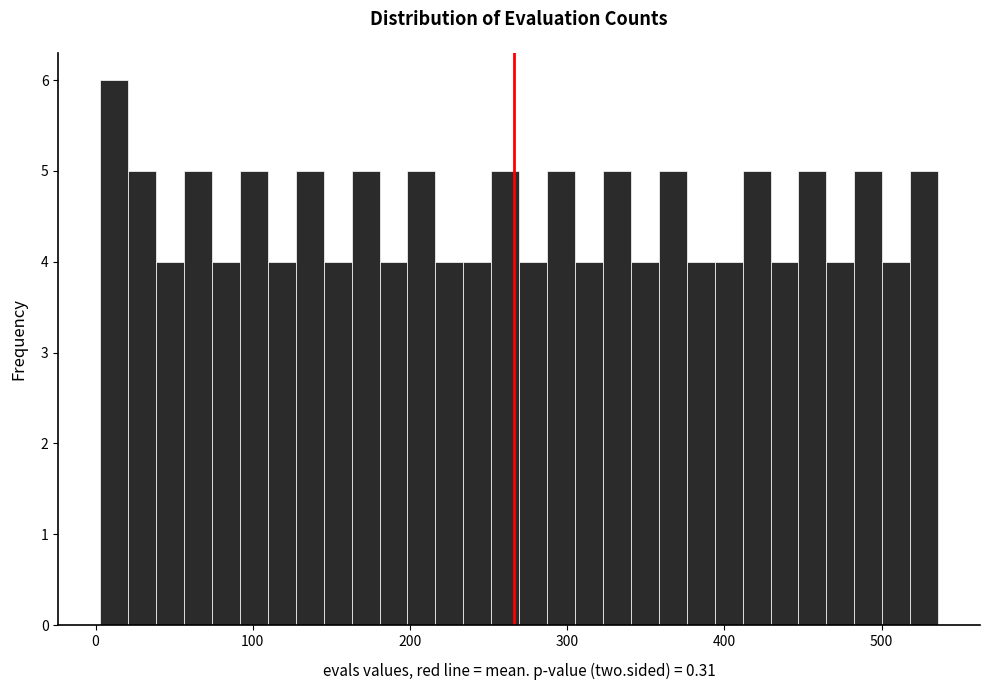

Read against the x-axis, roughly where is the centre of the tallest bar?

10